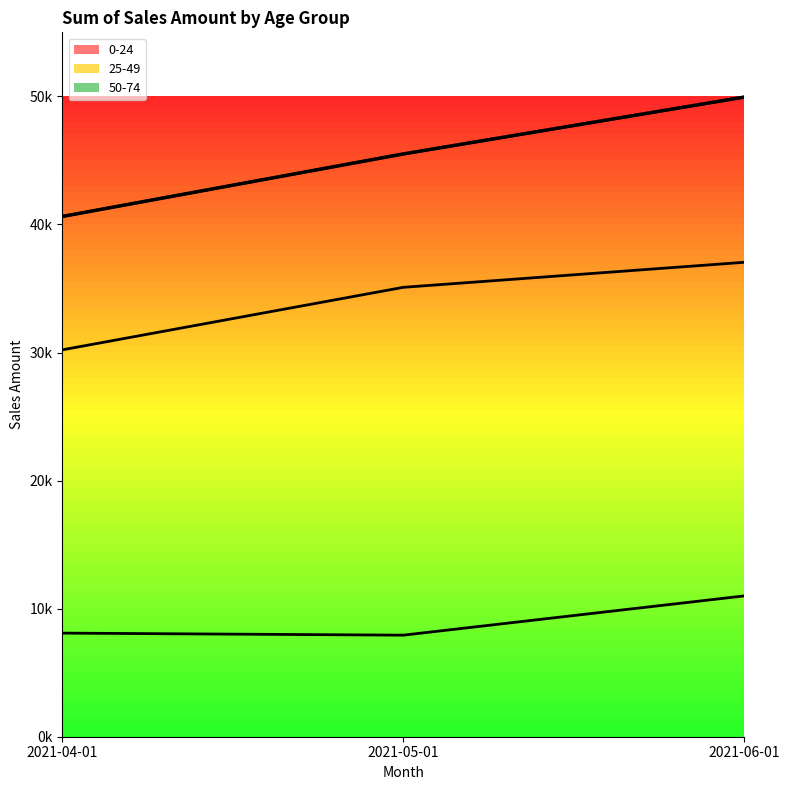

Approximately how many times larger is the value at 2021-05-01 compared to 2021-06-01?

0.9